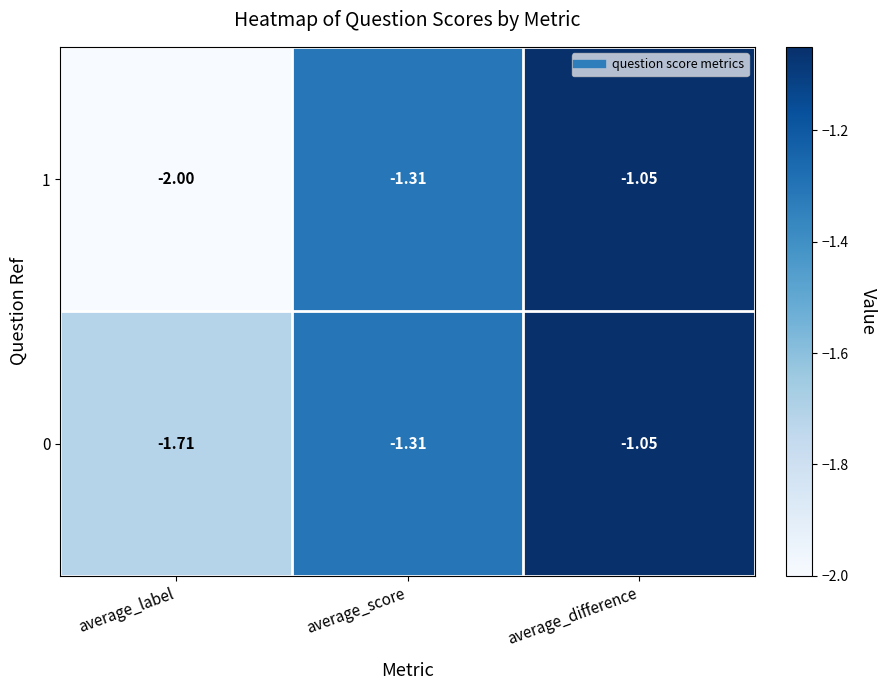

Rank the categories by 1 value from highest to lowest.

average_difference, average_score, average_label